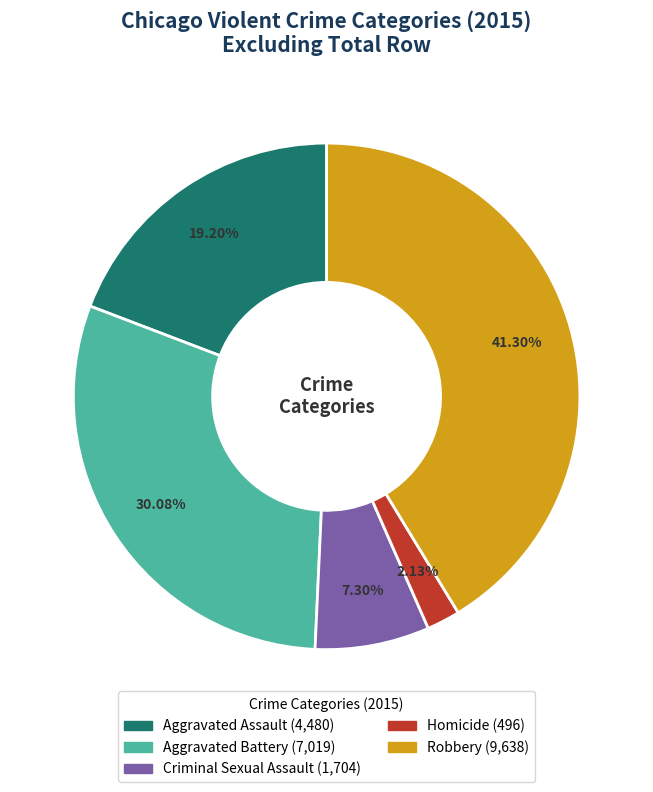

Does Aggravated Assault represent more than half of the total?

No